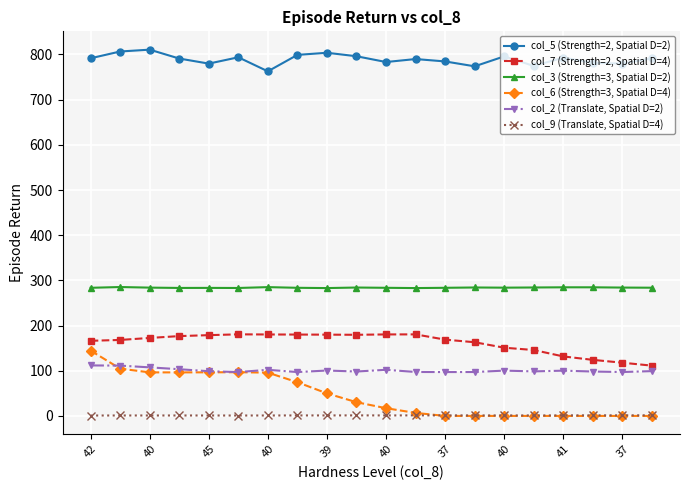

True or false: col_7 (Strength=2, Spatial D=4) has more than 1 interior local peaks.

True